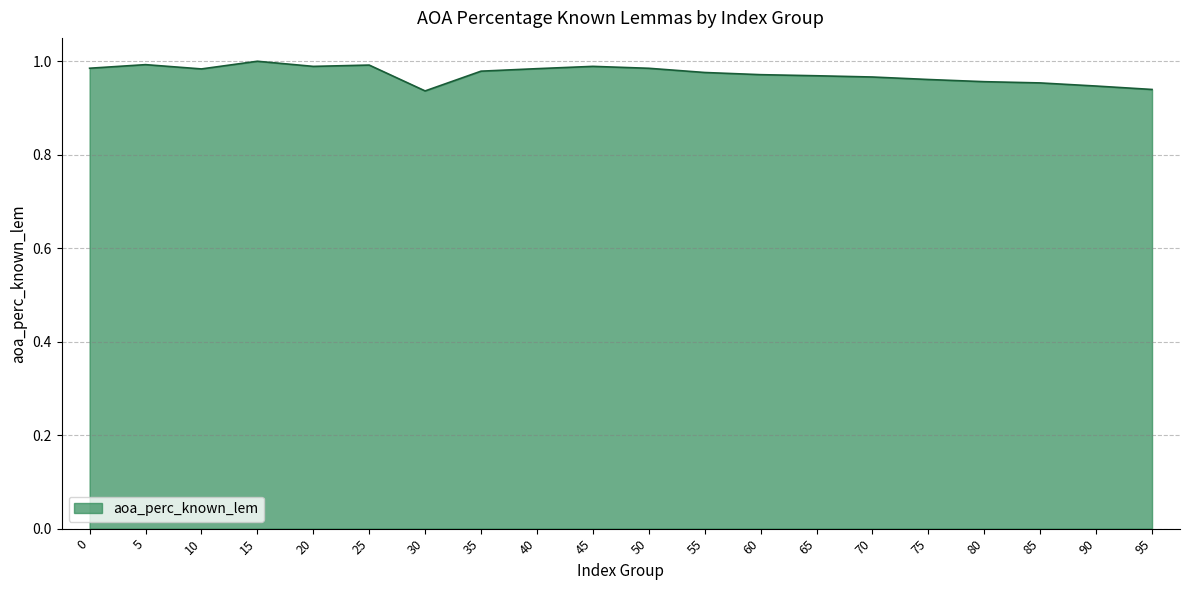

The value at 40 is 1.0. True or false?

True